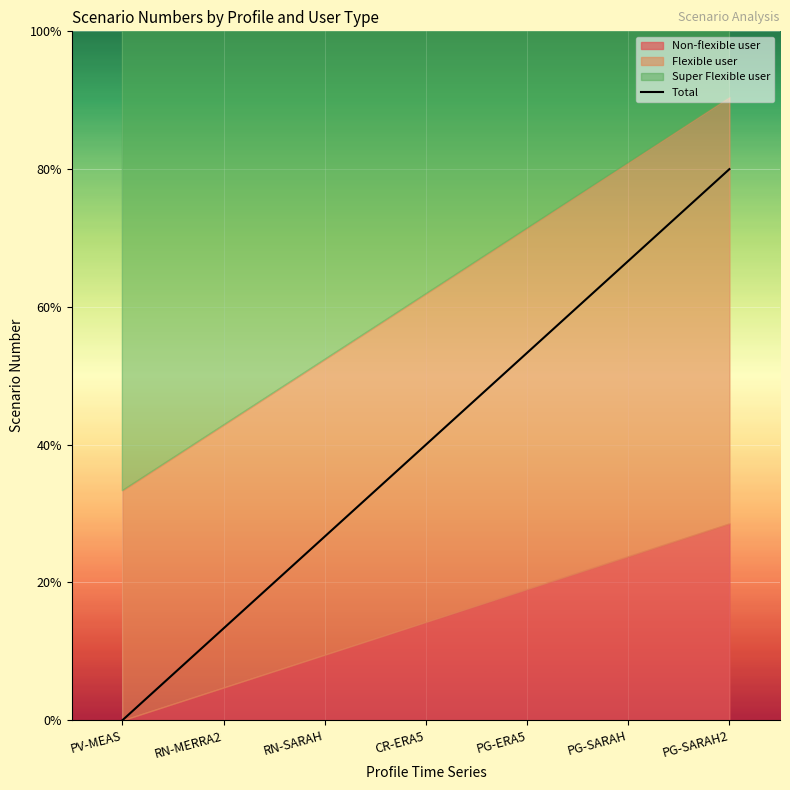

Does the chart display data point markers on the line(s)?

No